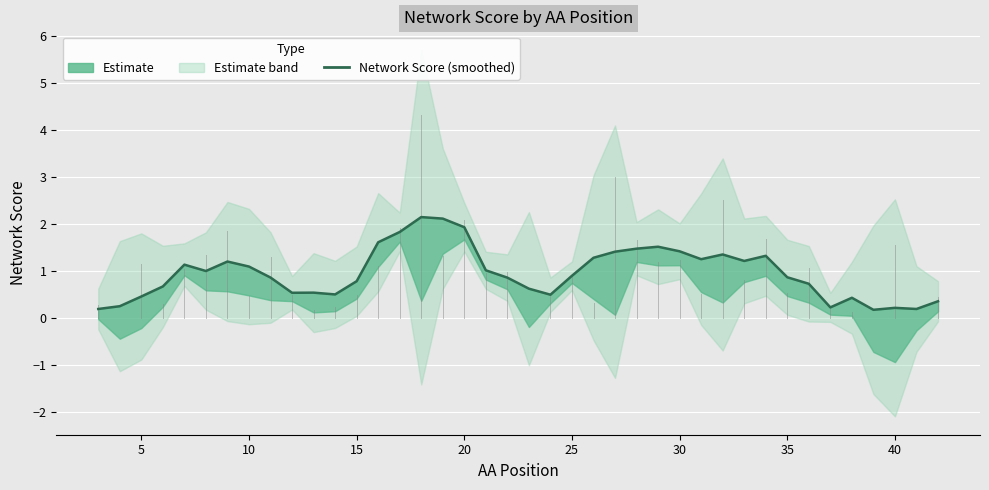

True or false: the data has more than 2 interior local peaks.

True